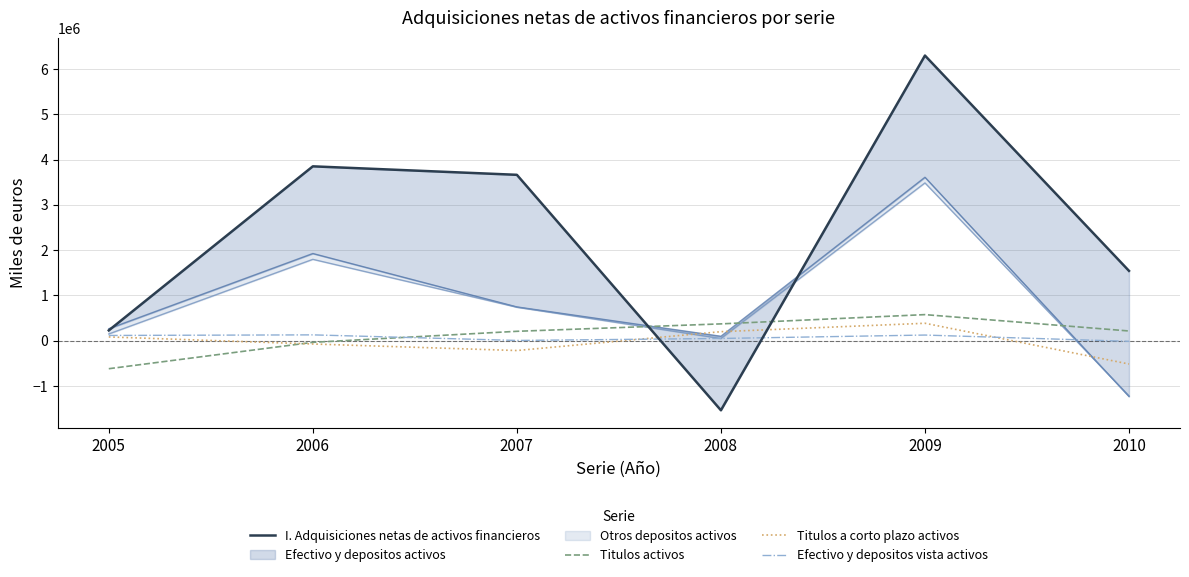

How many negative values does the Efectivo y depositos vista activos series have?

1